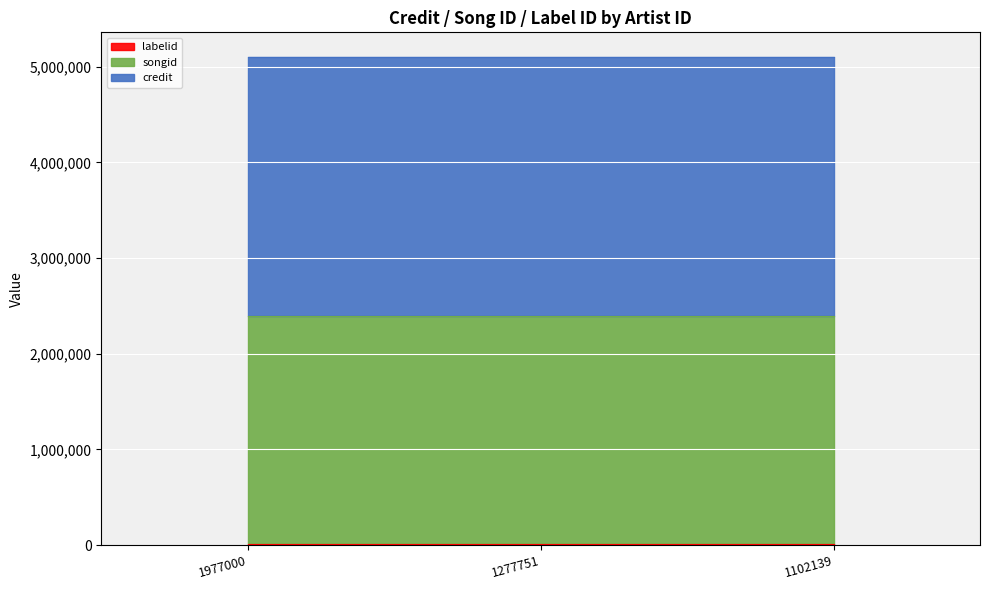

What are all the series names shown in the legend?

credit, songid, labelid